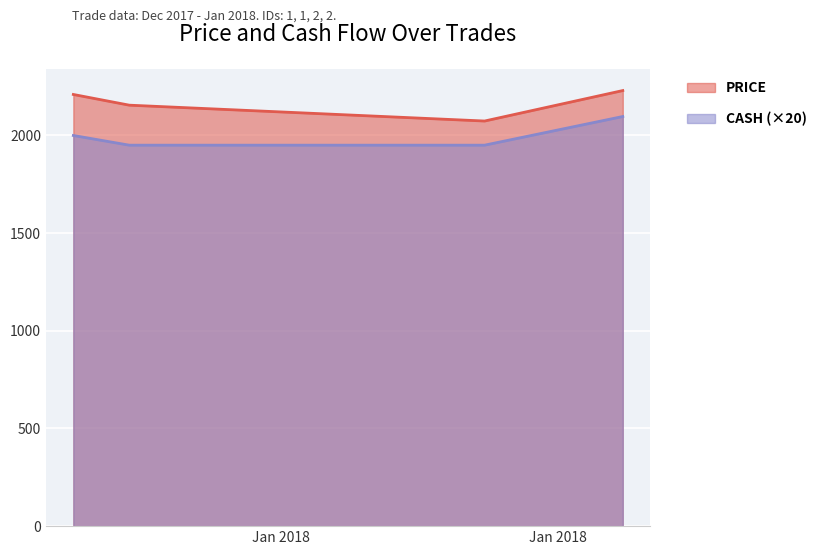

Rank the categories by PRICE value from lowest to highest.

2018-01-07 03:38:00, 2017-12-29 03:38:00, 2017-12-27 17:38:00, 2018-01-10 15:38:00